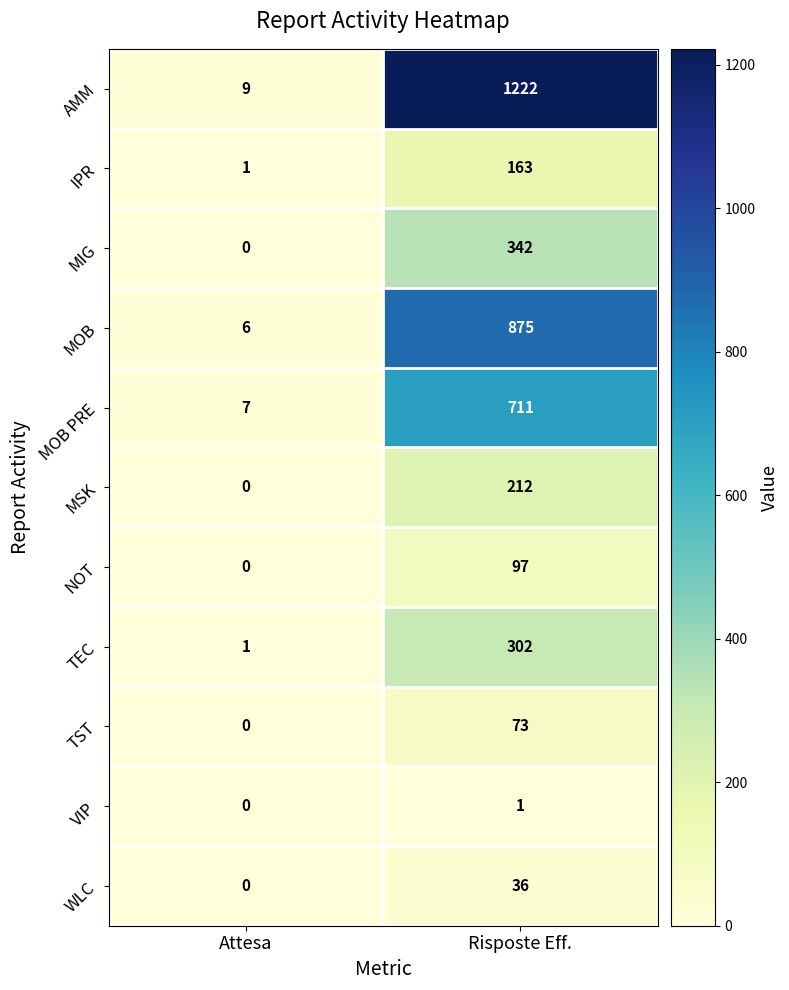

Reading left to right, list all the values displayed in this chart.

AMM: Attesa=9	Risposte Eff.=1222
IPR: Attesa=1	Risposte Eff.=163
MIG: Attesa=0	Risposte Eff.=342
MOB: Attesa=6	Risposte Eff.=875
MOB PRE: Attesa=7	Risposte Eff.=711
MSK: Attesa=0	Risposte Eff.=212
NOT: Attesa=0	Risposte Eff.=97
TEC: Attesa=1	Risposte Eff.=302
TST: Attesa=0	Risposte Eff.=73
VIP: Attesa=0	Risposte Eff.=1
WLC: Attesa=0	Risposte Eff.=36